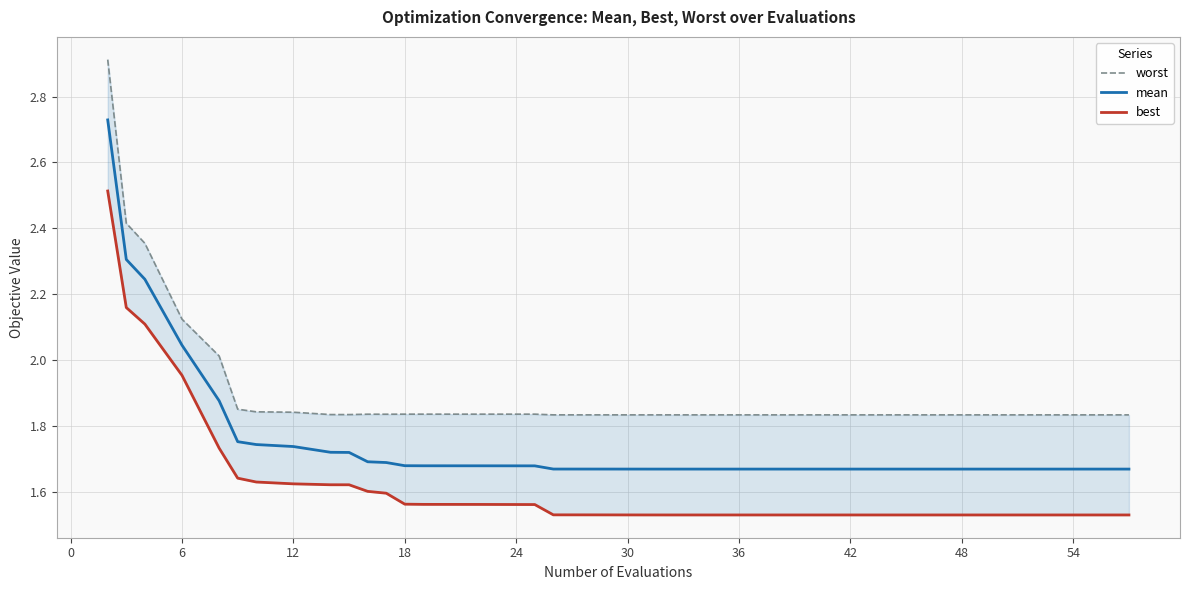

True or false: mean has a value of 2.6 at 18.

False